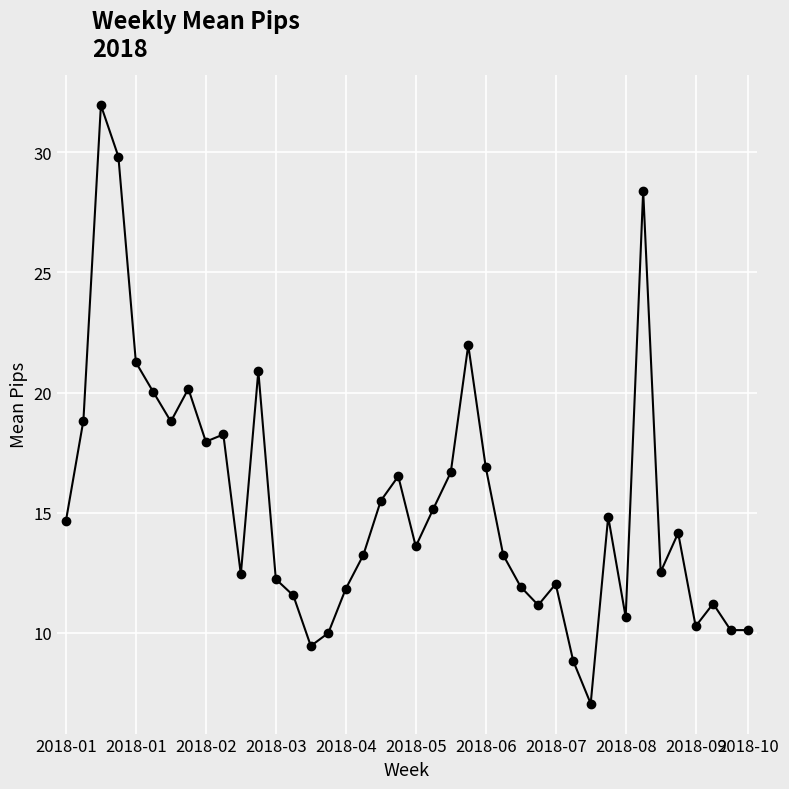

What is the difference between the maximum and minimum values?

24.9